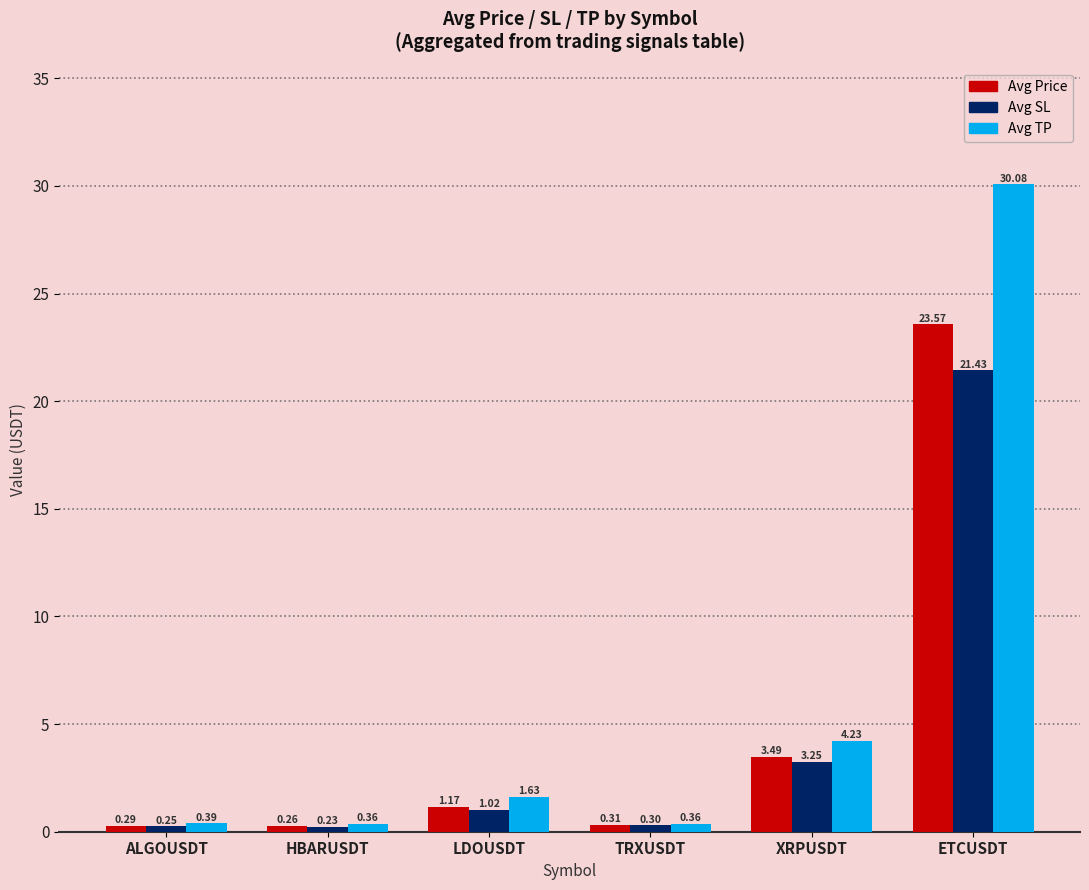

Is the value of Avg TP at ETCUSDT greater than the value of Avg Price at HBARUSDT?

Yes